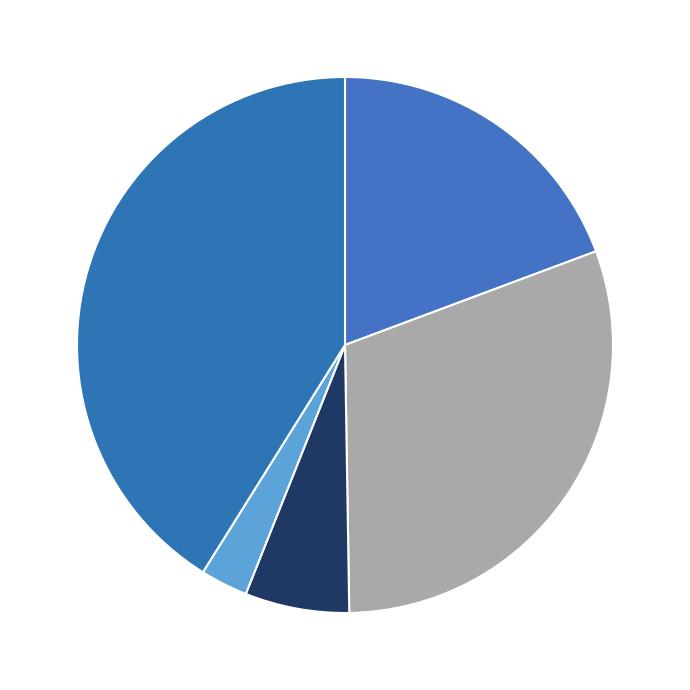

How many slices are in this pie chart?

5